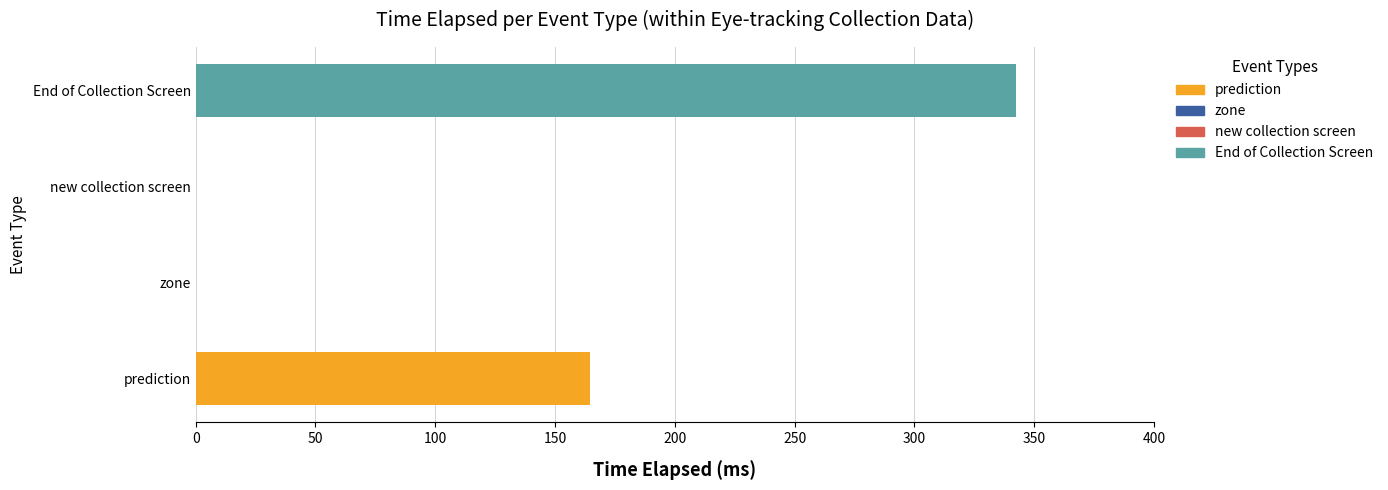

At how many categories does at least one series exceed 132?

2